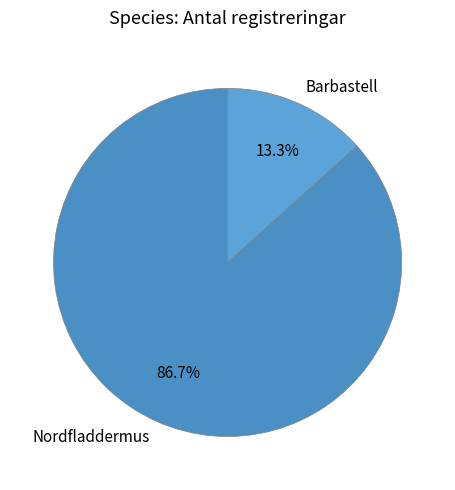

How many slices are in this pie chart?

2